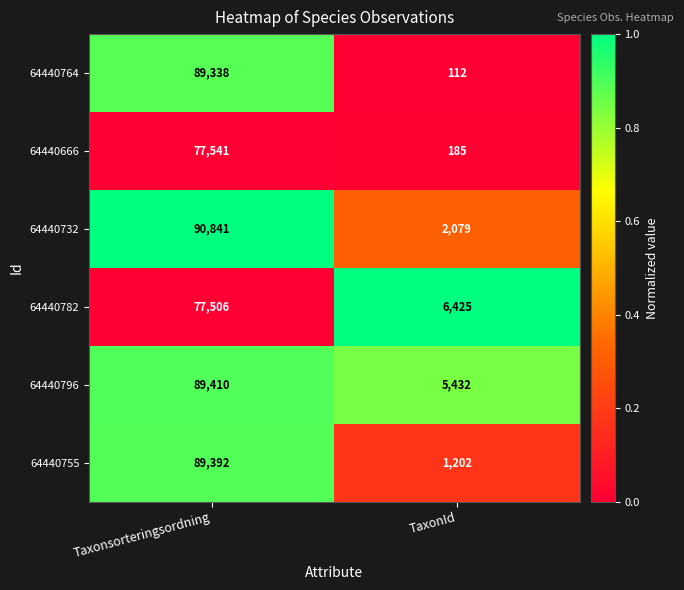

The value of 64440796 at Taxonsorteringsordning is 50613. True or false?

False